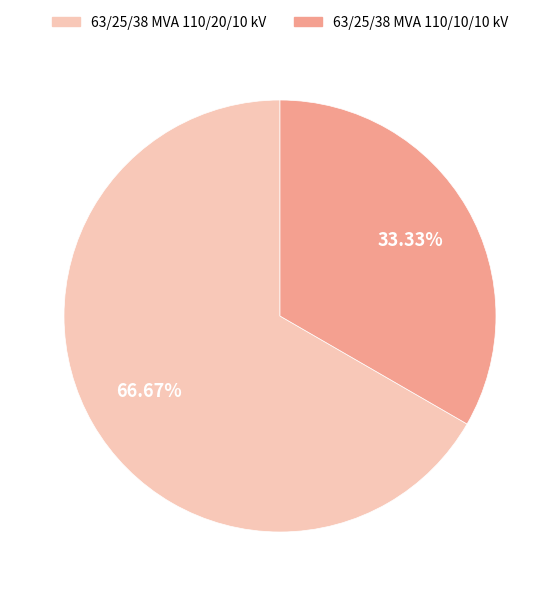

How many segments does this pie chart have?

2